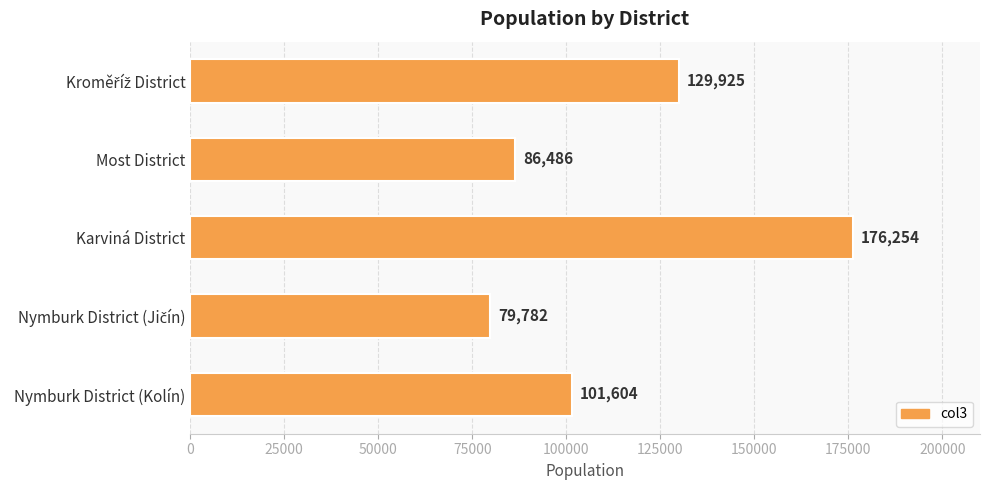

Is it true that the value at Nymburk District (Kolín) is 178464?

False